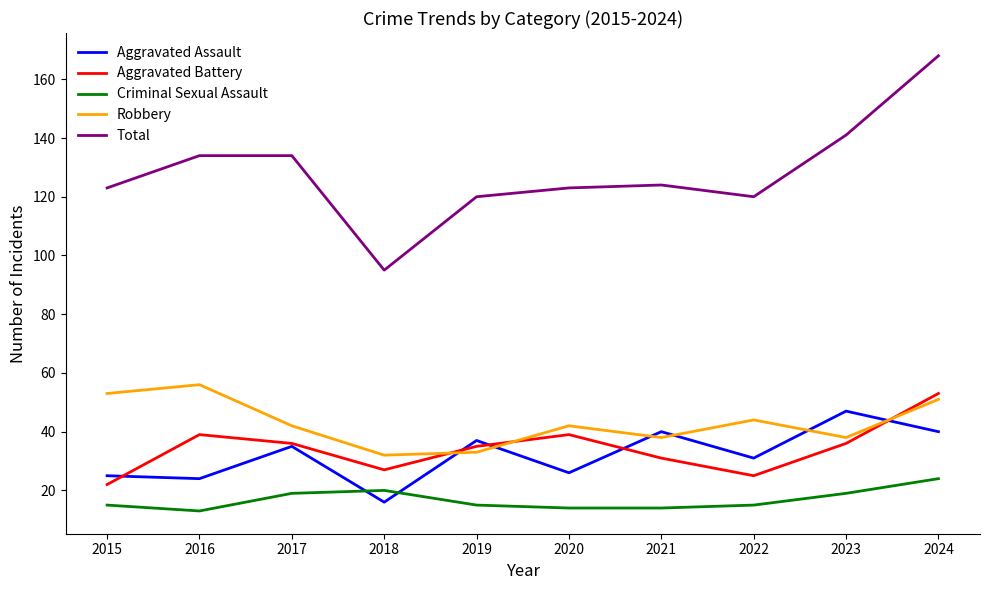

Reading left to right, extract all data points from this chart.

Aggravated Assault: 25	24	35	16	37	26	40	31	47	40
Aggravated Battery: 22	39	36	27	35	39	31	25	36	53
Criminal Sexual Assault: 15	13	19	20	15	14	14	15	19	24
Robbery: 53	56	42	32	33	42	38	44	38	51
Total: 123	134	134	95	120	123	124	120	141	168